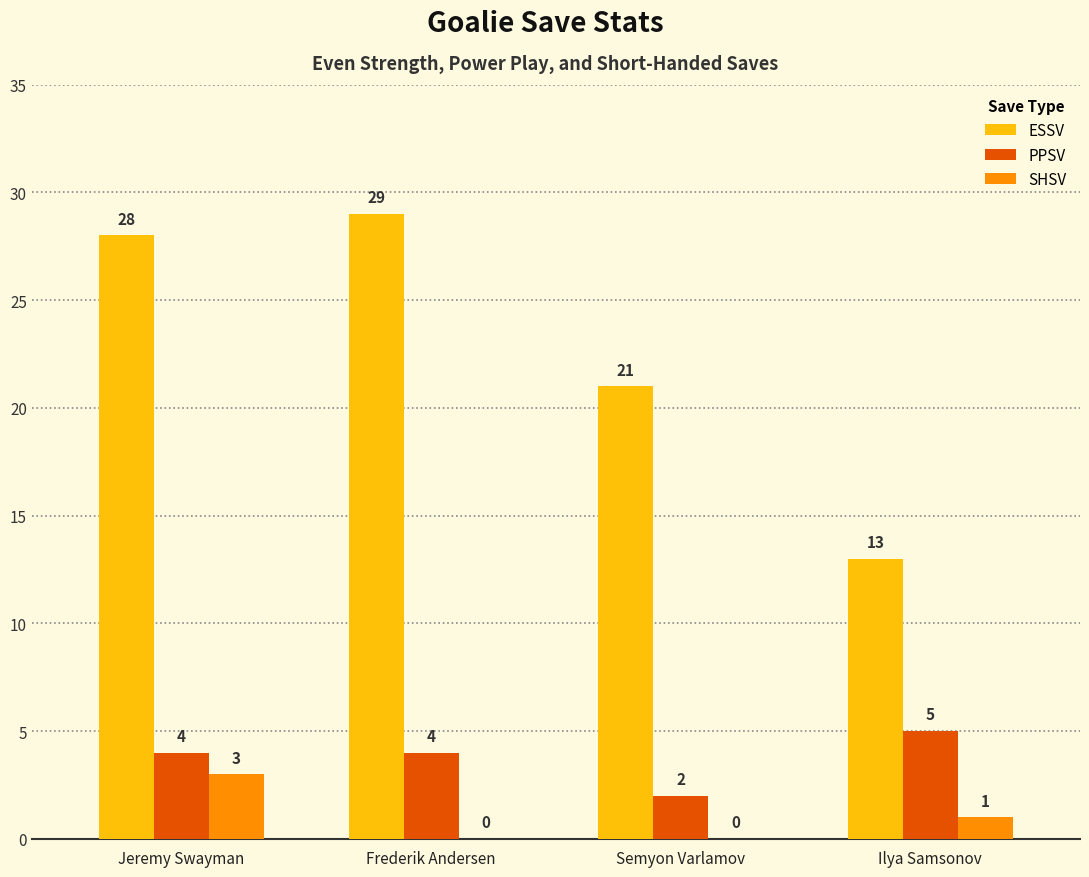

At which label is ESSV closest to 21?

Semyon Varlamov